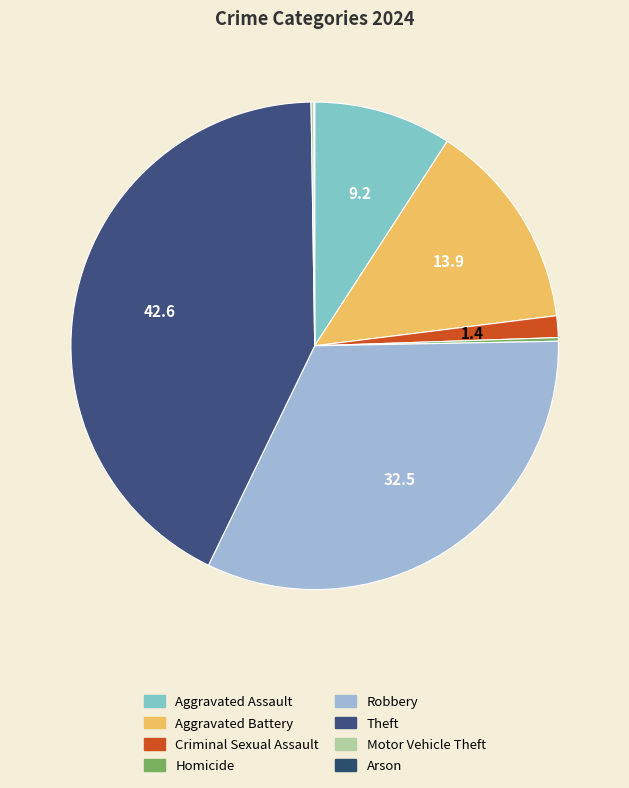

Does any single category account for the majority?

No